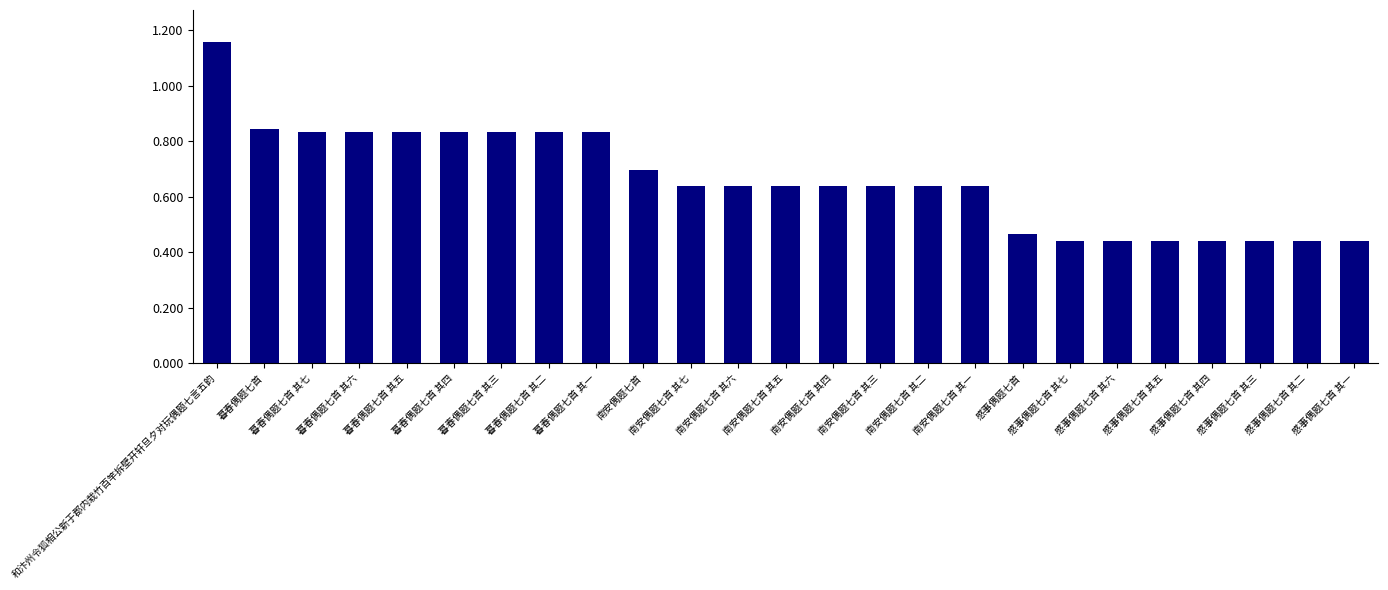

Are the bars horizontal?

No